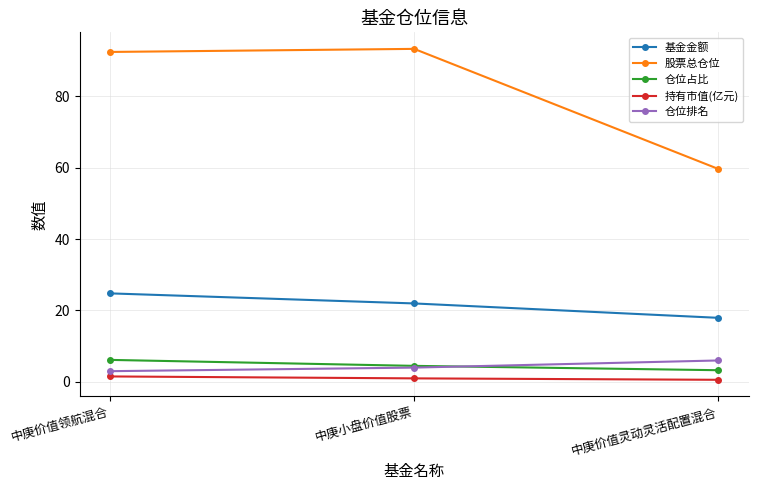

Between 中庚小盘价值股票 and 中庚价值灵动灵活配置混合, which series saw the biggest shift?

股票总仓位